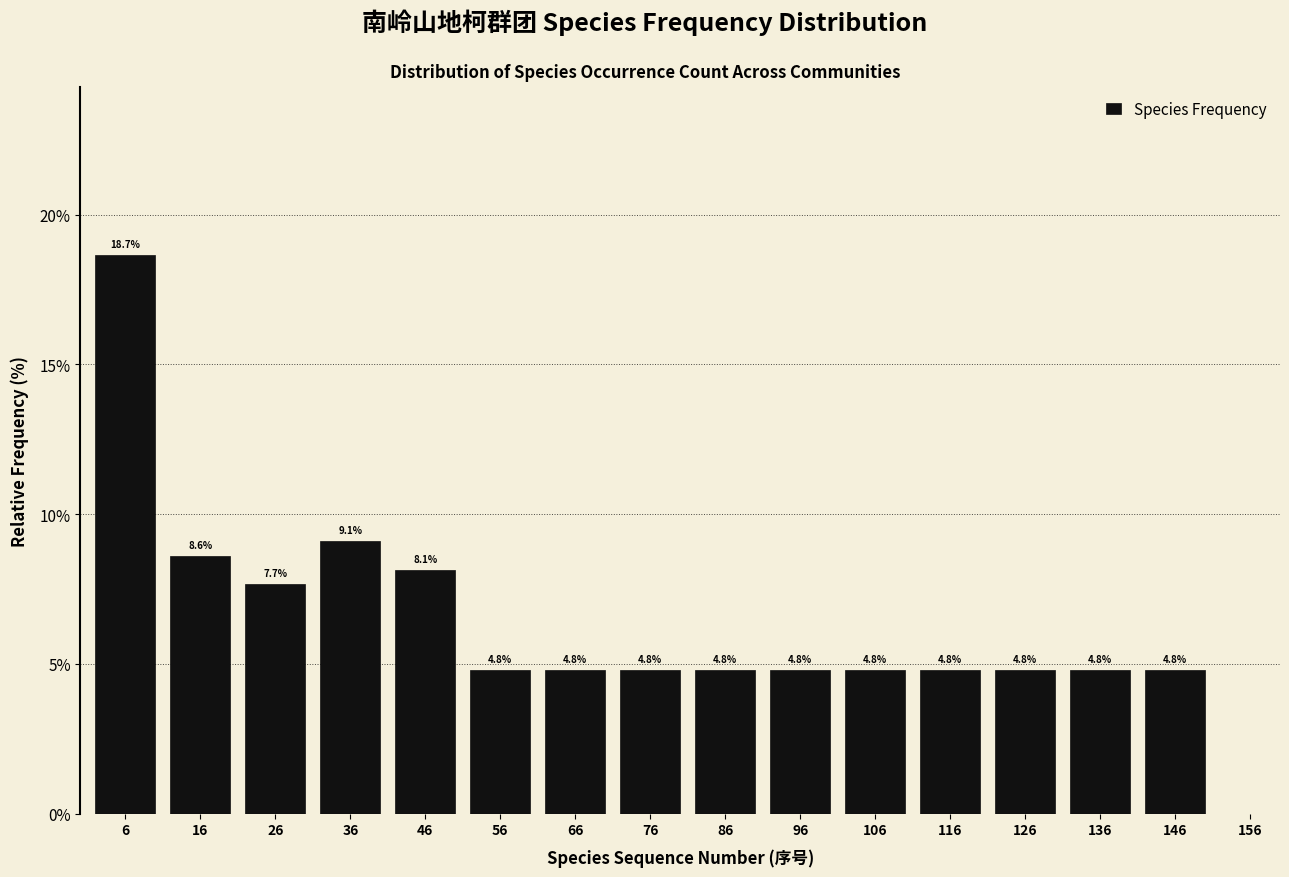

Reading right to left, transcribe all the data shown in this chart.

156=0.0	146=4.8	136=4.8	126=4.8	116=4.8	106=4.8	96=4.8	86=4.8	76=4.8	66=4.8	56=4.8	46=8.1	36=9.1	26=7.7	16=8.6	6=18.7